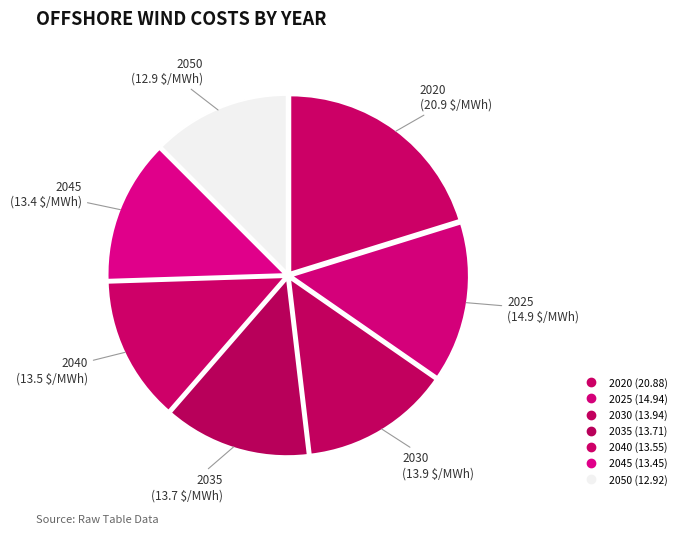

What is the largest slice in the pie chart?

2020